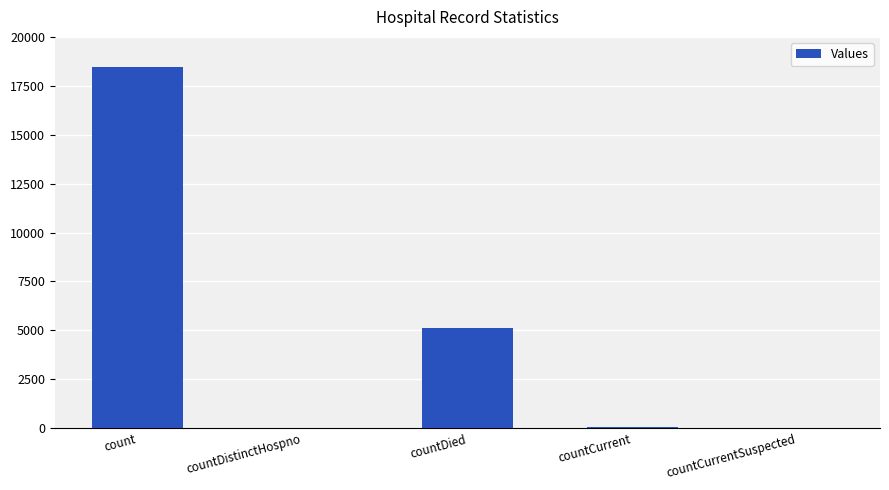

What is the sum of all values?

23651